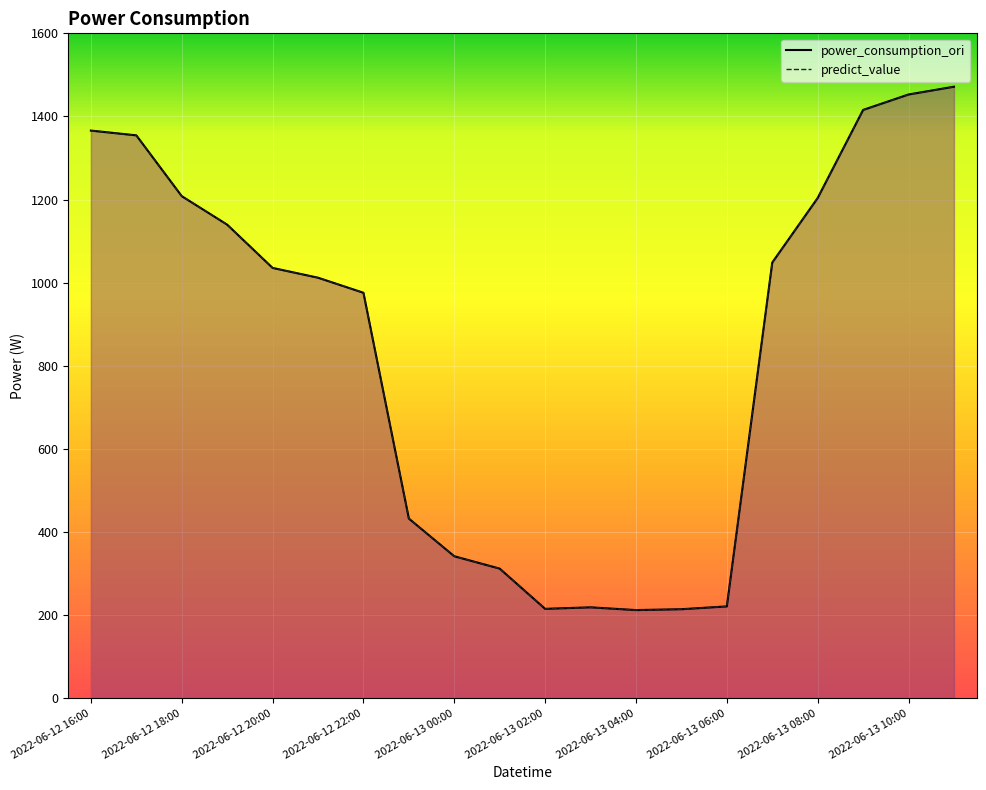

How many data points in power_consumption_ori are above 1035?

10